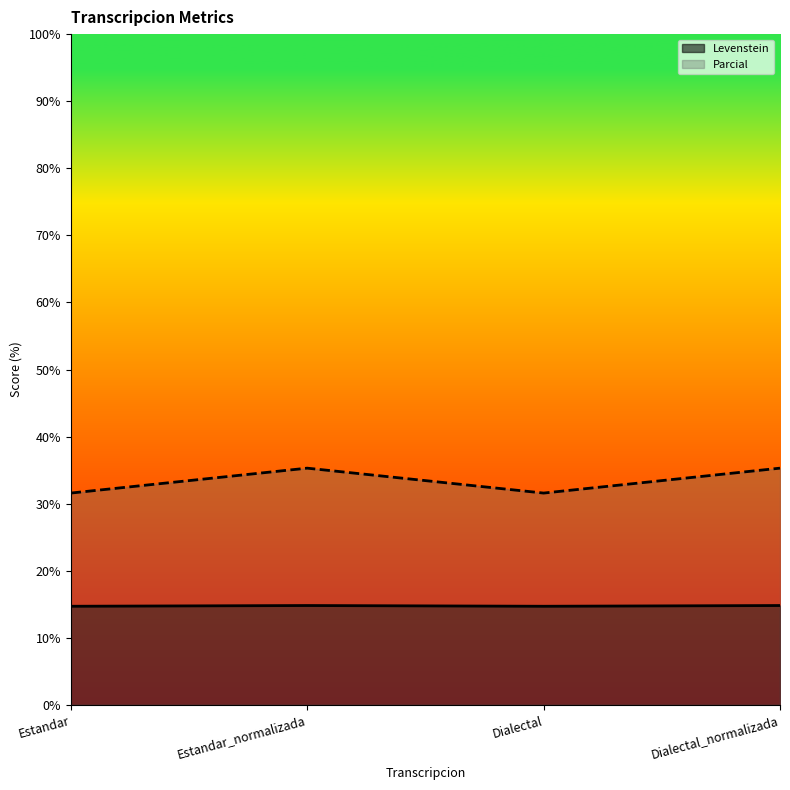

True or false: Parcial and Levenstein cross at least once.

False